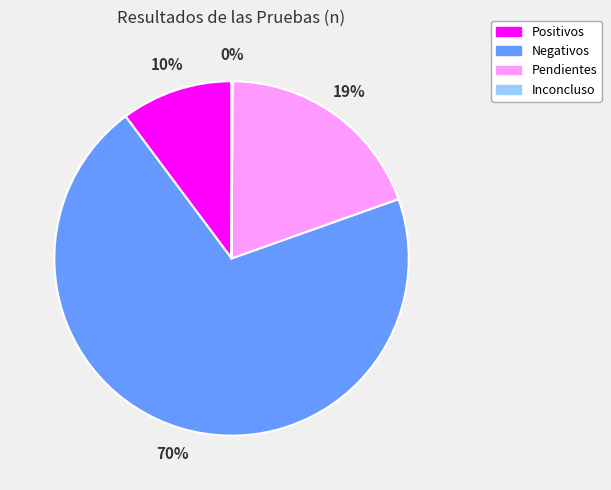

What is the largest slice in the pie chart?

Negativos